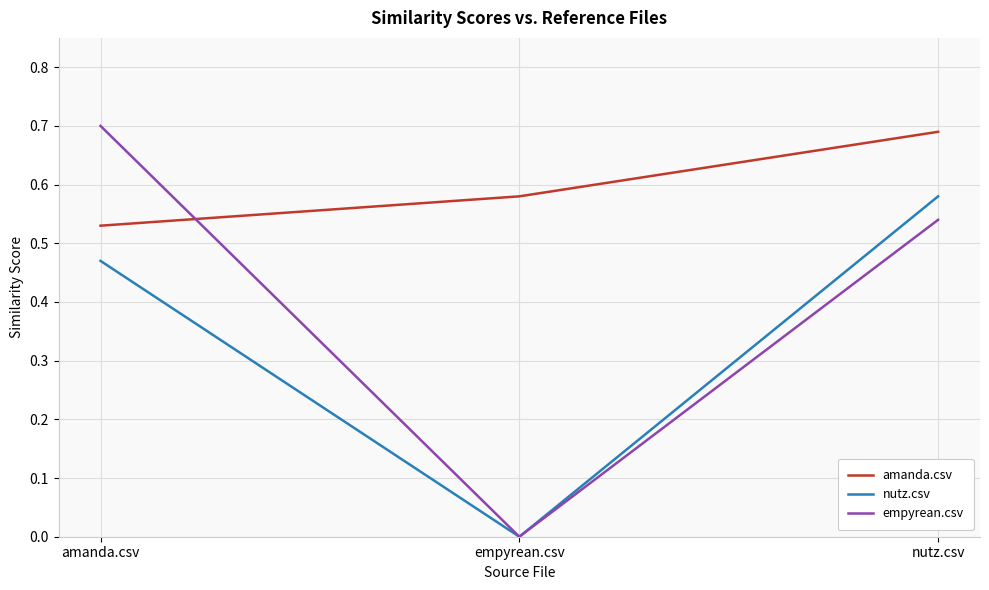

Which series has the largest total across all categories?

amanda.csv